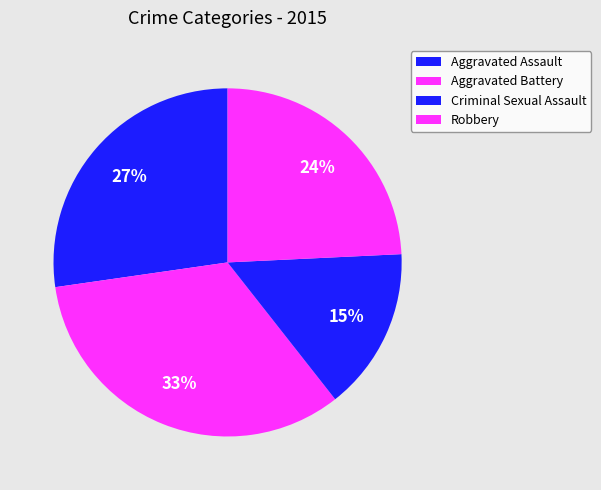

Count the number of slices in the pie.

4